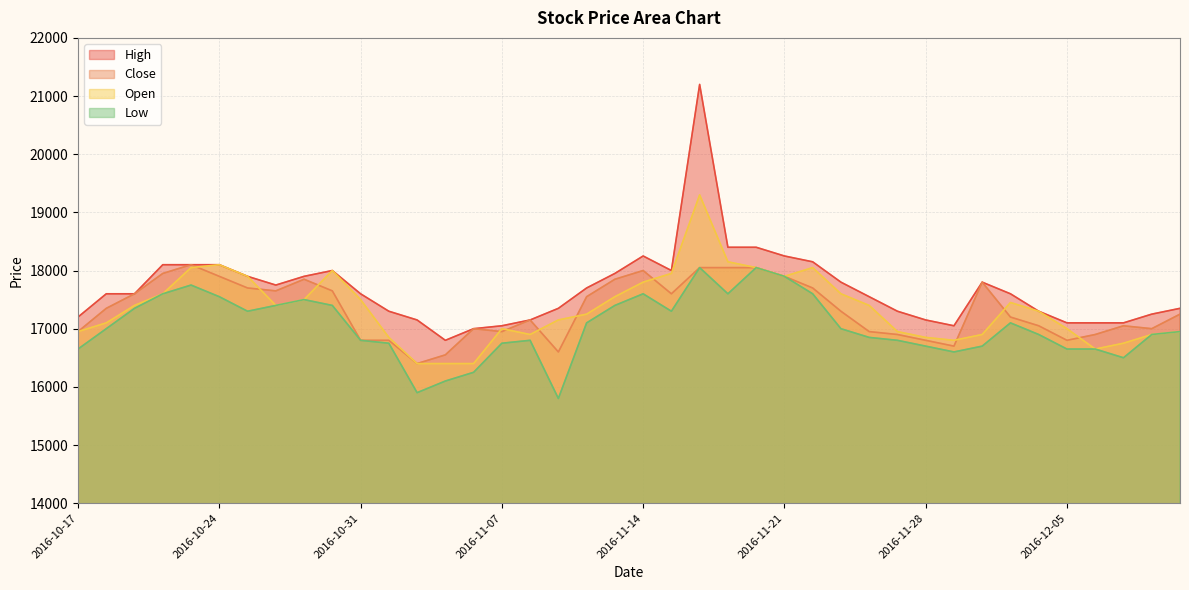

What is the difference between the highest and lowest values at 2016-11-25?

500